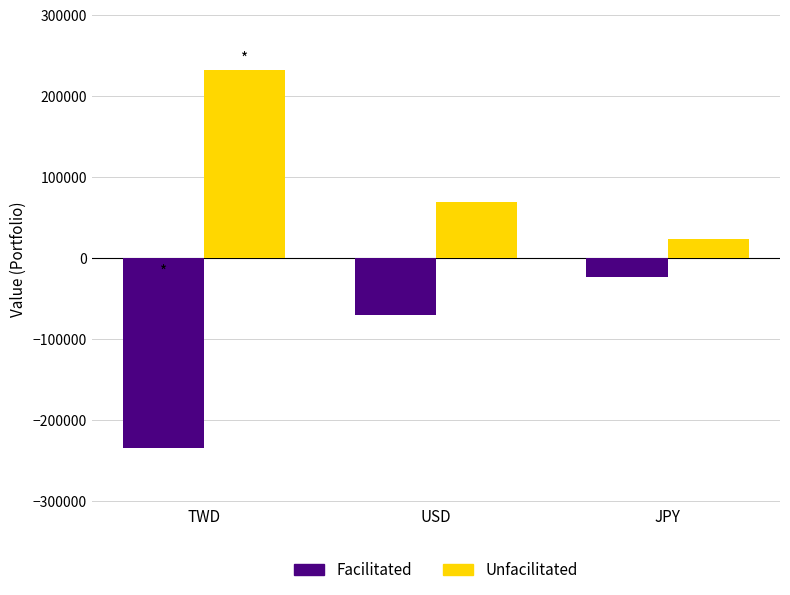

Rank the series at JPY from highest to lowest value.

Unfacilitated, Facilitated